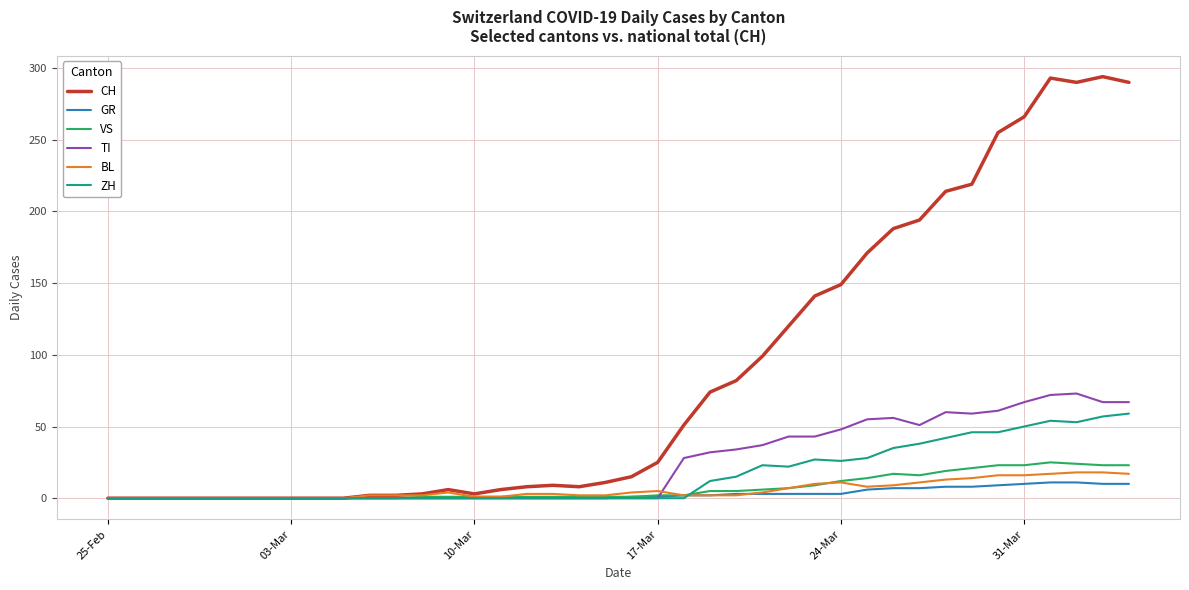

Which series has the largest range (max minus min)?

CH